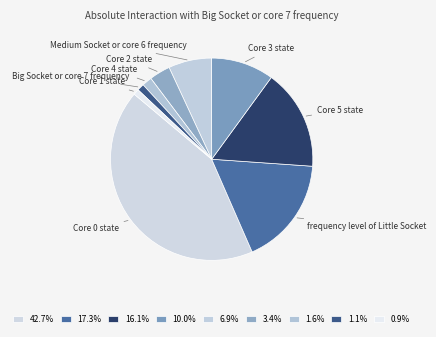

Is frequency level of Little Socket the majority of the pie?

No